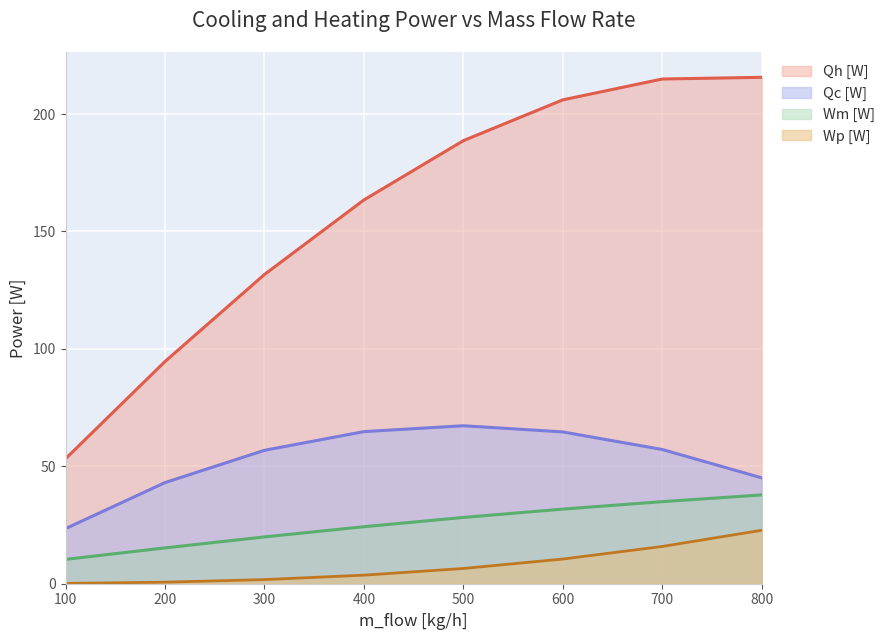

What is the highest value of the Qc [W] series?

67.3